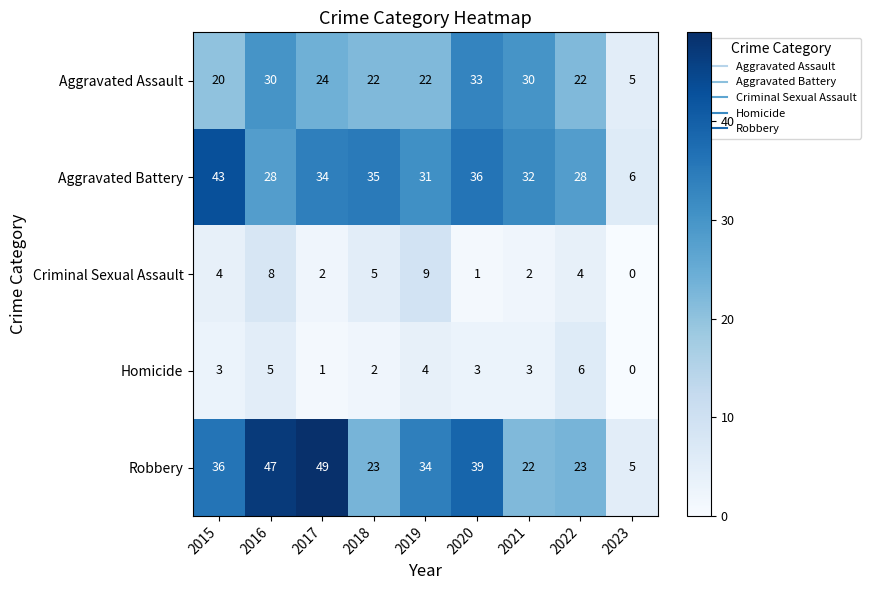

What is the sum of the Aggravated Assault values at 2019 and 2023?

27